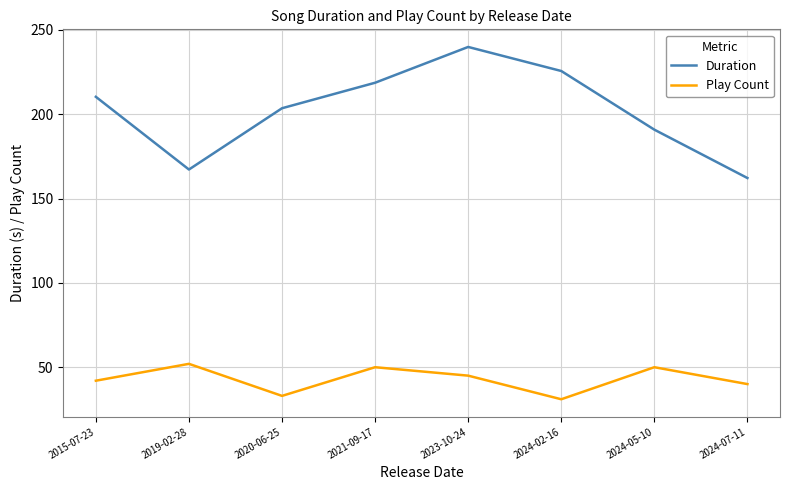

Reading right to left, what are all the values shown in this chart?

Duration: 162.2	190.9	225.6	239.9	218.7	203.6	167.2	210.3
Play Count: 40.0	50.0	31.0	45.0	50.0	33.0	52.0	42.0